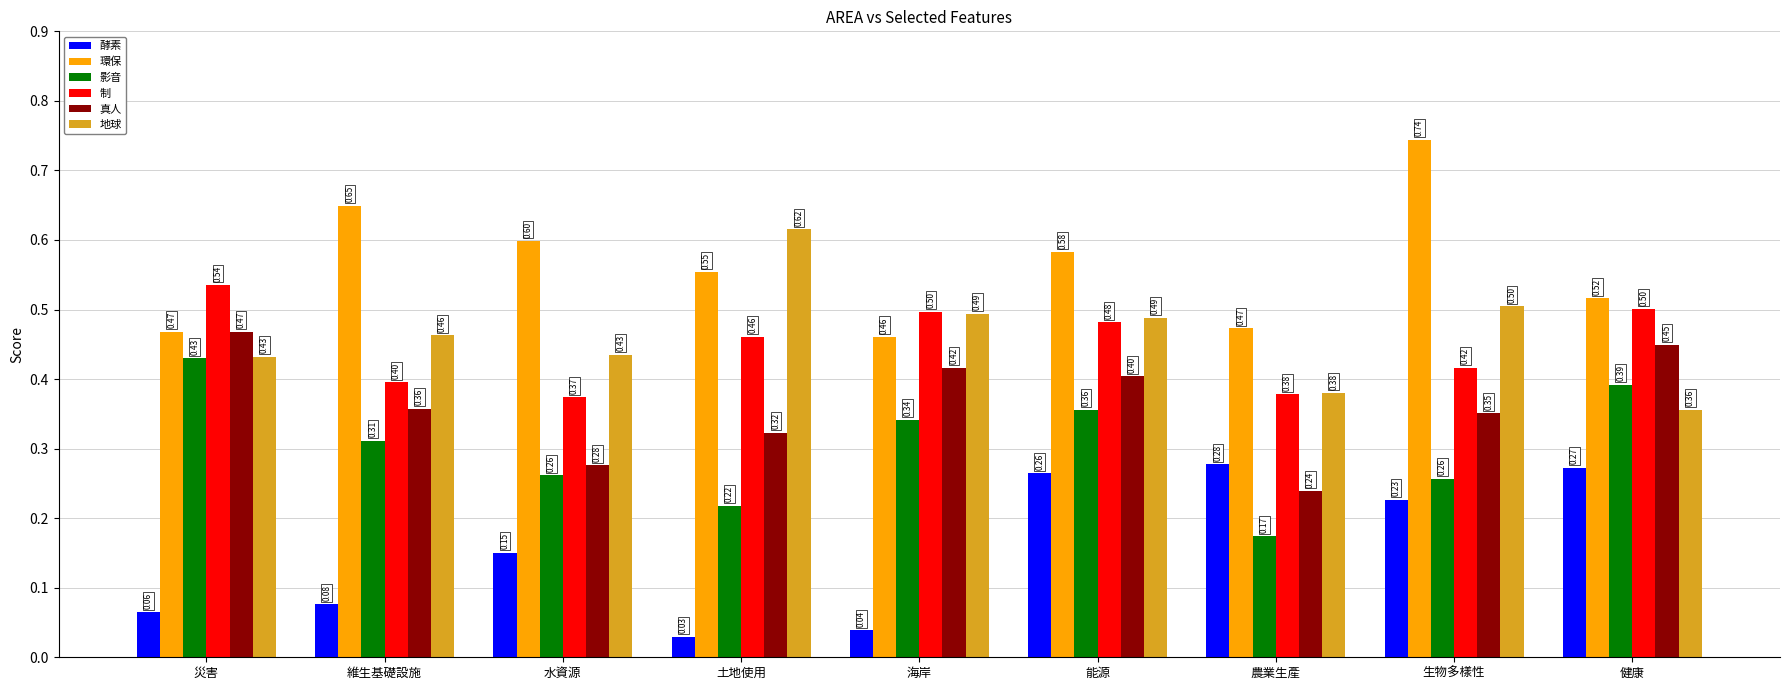

List the series in order of their peak value, highest first.

環保, 地球, 制, 真人, 影音, 酵素